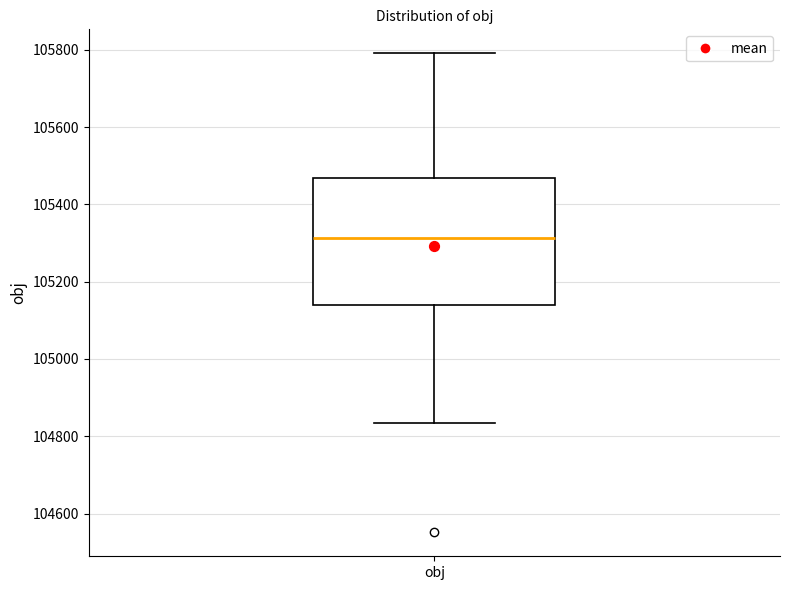

Transcribe this box plot: give where the median line is, the range the box spans, and where the two whiskers end, as read against the y-axis. The values are not printed on the chart, so give them approximately, as read against the axis.

median 105320, box 105140 to 105460, whiskers 104840 to 105800